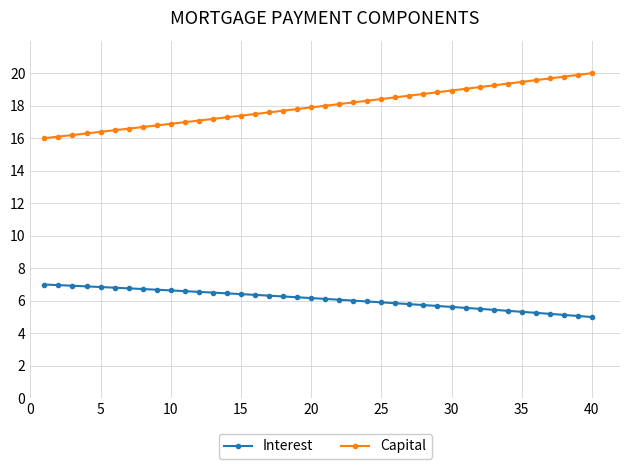

What is the value of the Interest point at the 38th from the left?

5.1